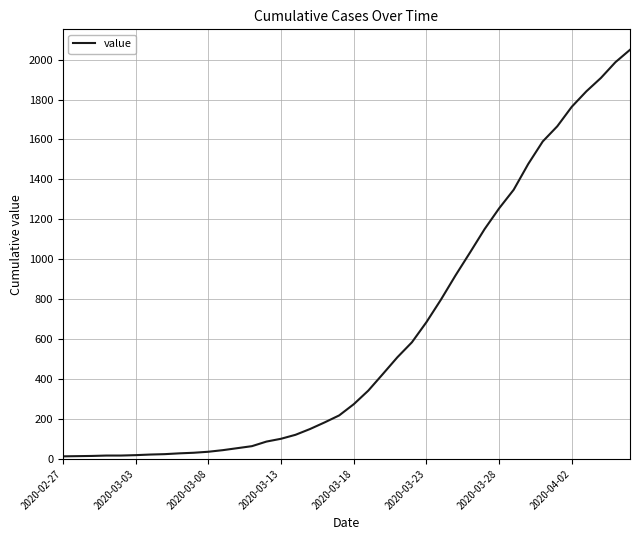

What is the difference between the maximum and minimum values?

2036